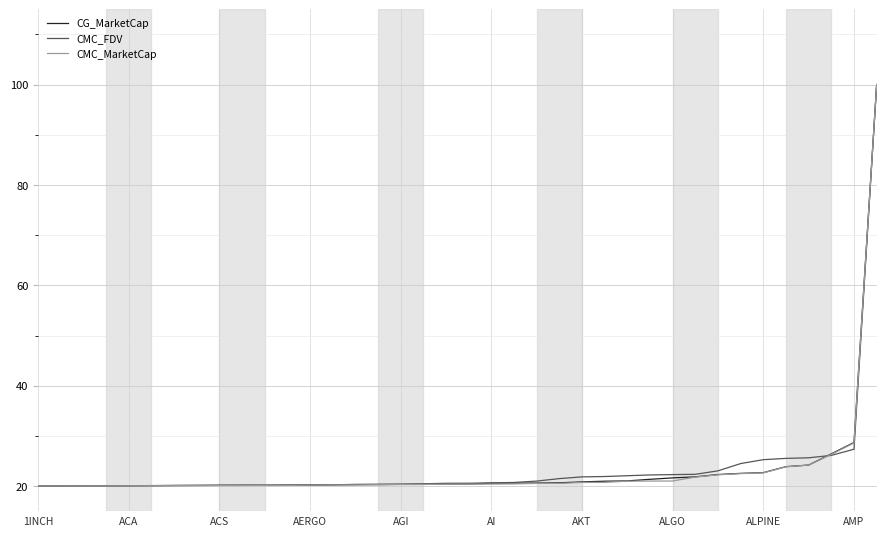

What is the highest value of the CMC_FDV series?

100.0